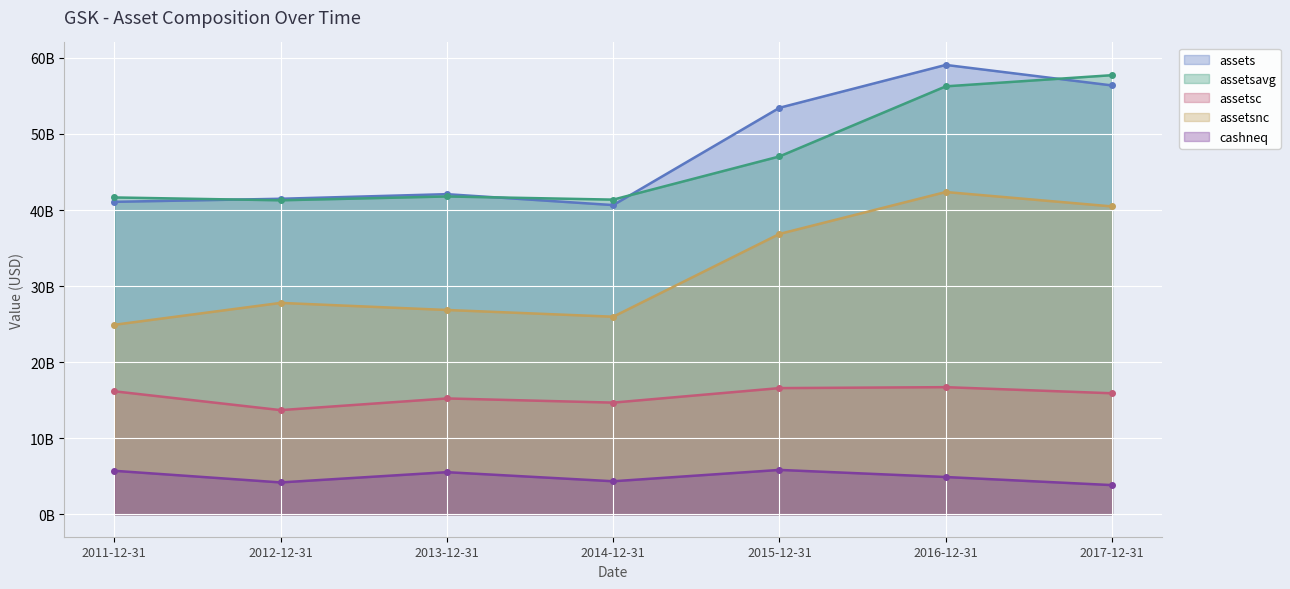

What position from the left is 2012-12-31?

2